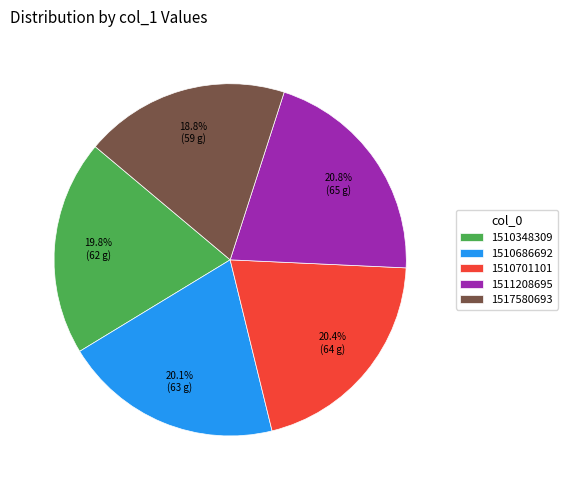

Count the number of slices in the pie.

5